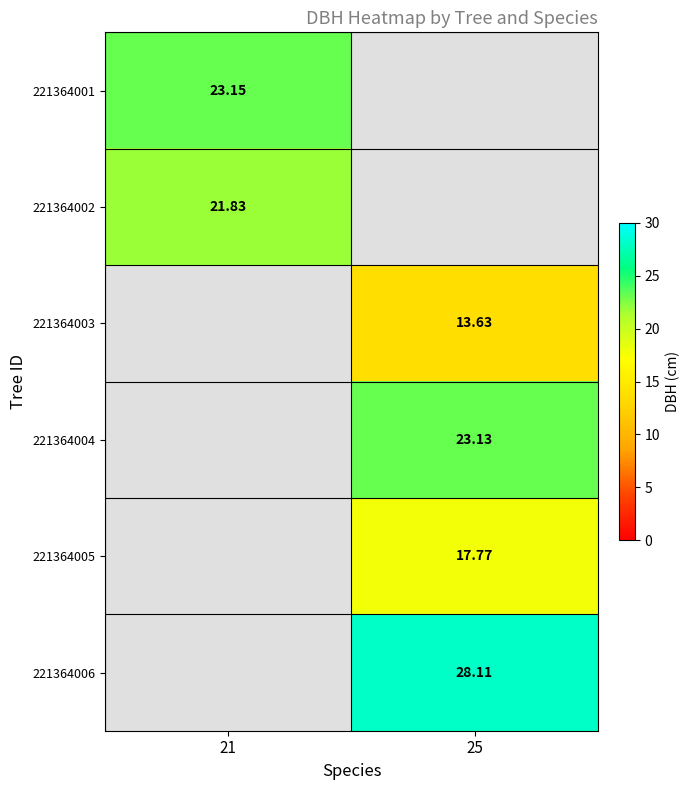

True or false: 221364005 has a value of 8.0 at 25.

False